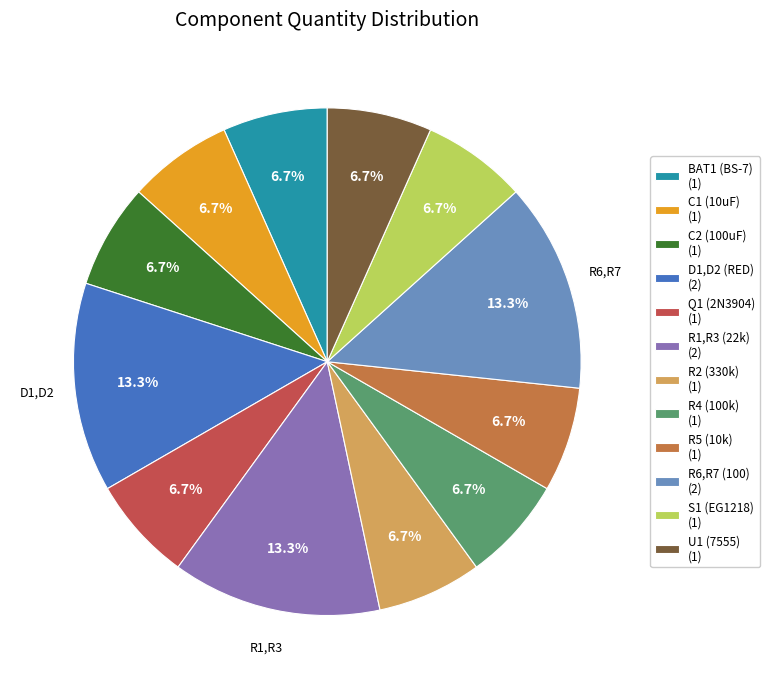

True or false: R1,R3 (22k) accounts for 13% of the total.

True